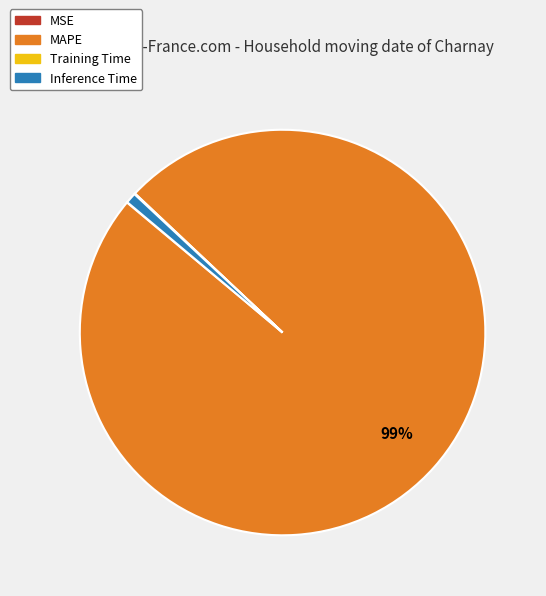

To the nearest percent, what is the average slice percentage?

25%